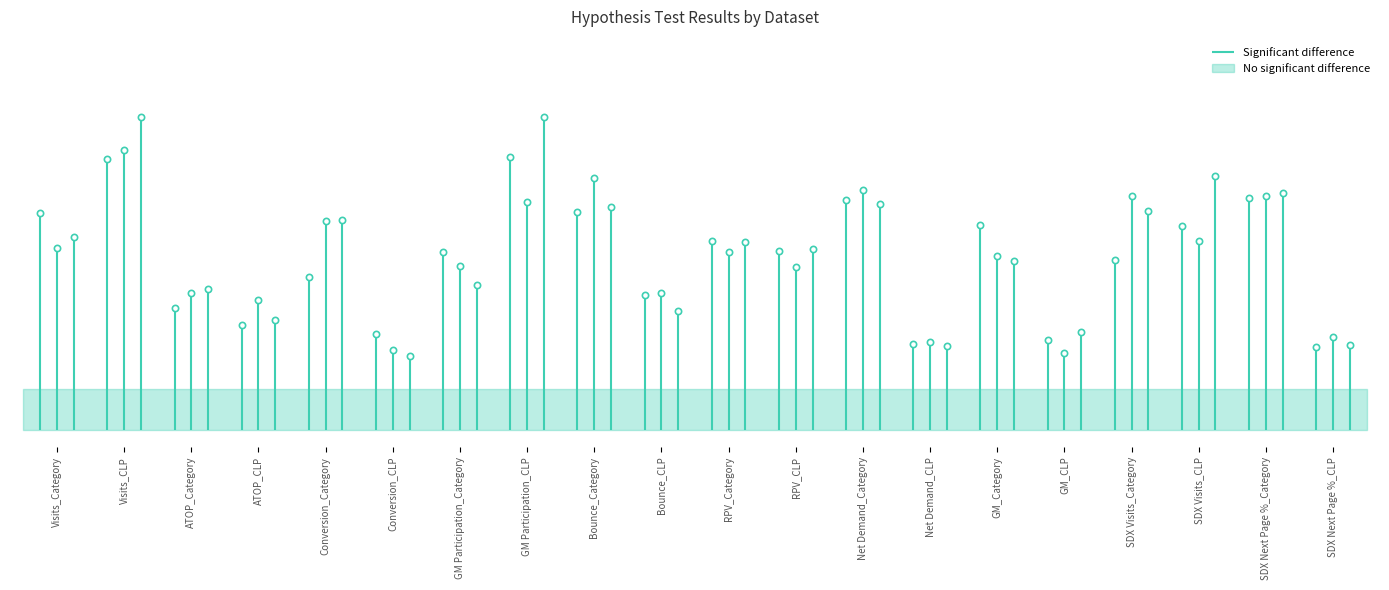

True or false: Significant difference has a value of 1 at Visits_CLP.

True